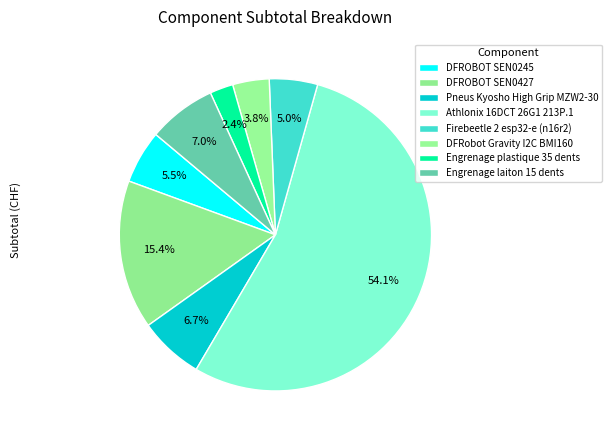

To the nearest percent, what is the average slice percentage?

12%